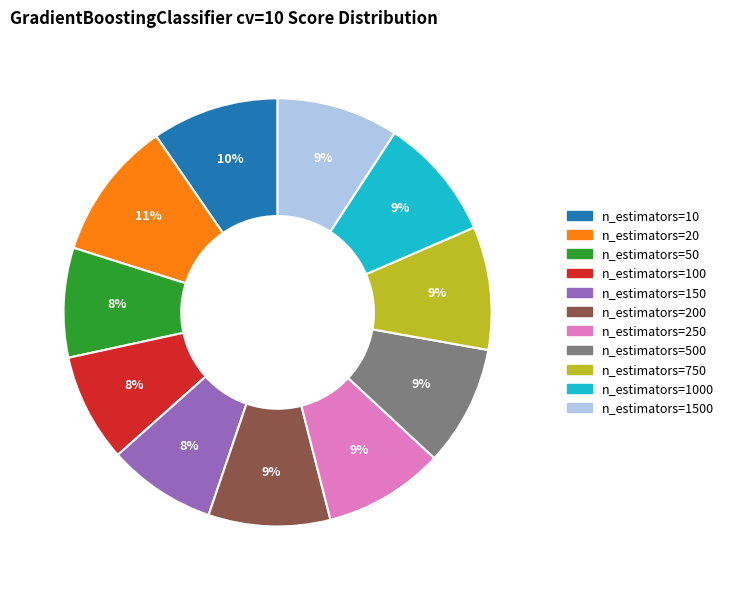

Is n_estimators=50 the majority of the pie?

No